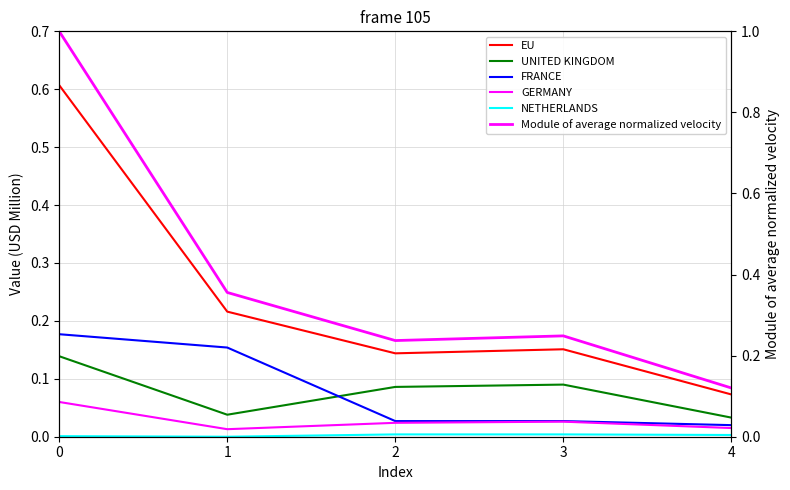

Where is FRANCE nearest to the value 0?

4